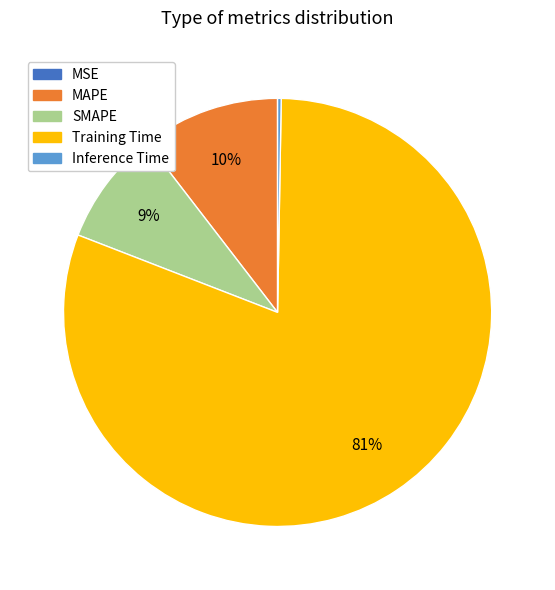

True or false: SMAPE accounts for 3% of the total.

False